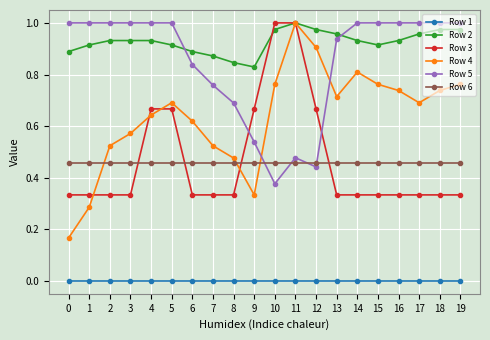

True or false: Row 4 has a value of 0.1 at 0.

False